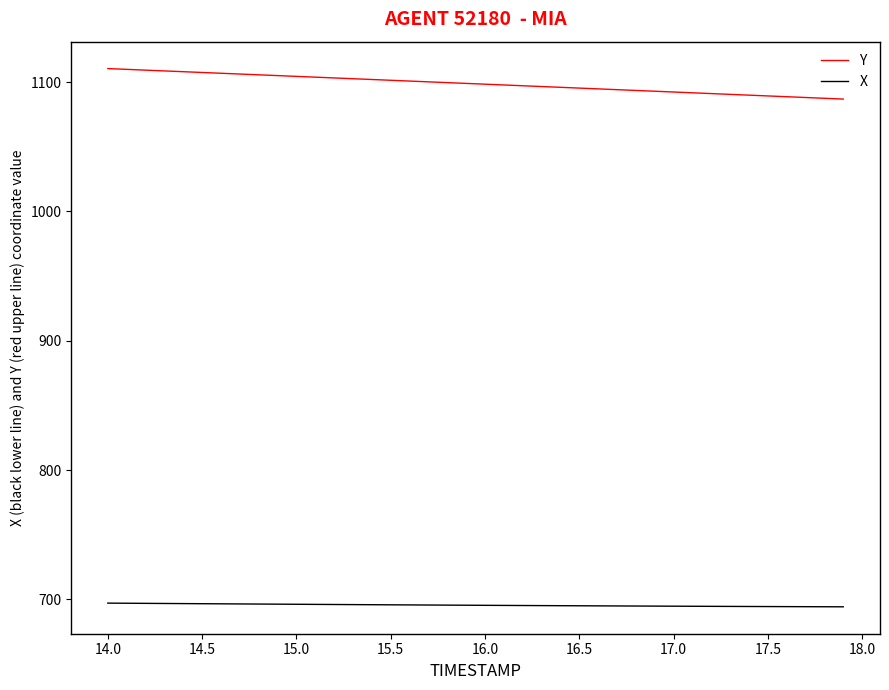

List the series in order of their overall mean, highest first.

Y, X